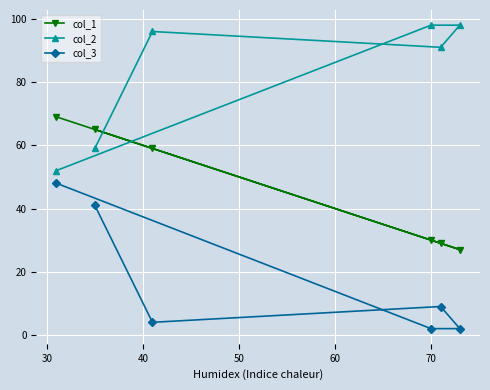

Reading left to right, extract all data points from this chart.

col_1: 69	65	59	30	29	27
col_2: 52	59	96	98	91	98
col_3: 48	41	4	2	9	2